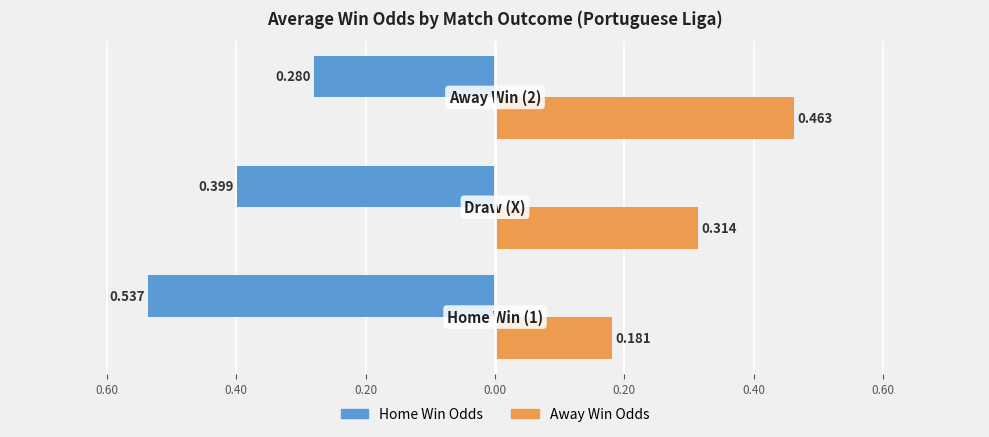

What is the value of the Home Win Odds bar at the 2nd from the left?

-0.4